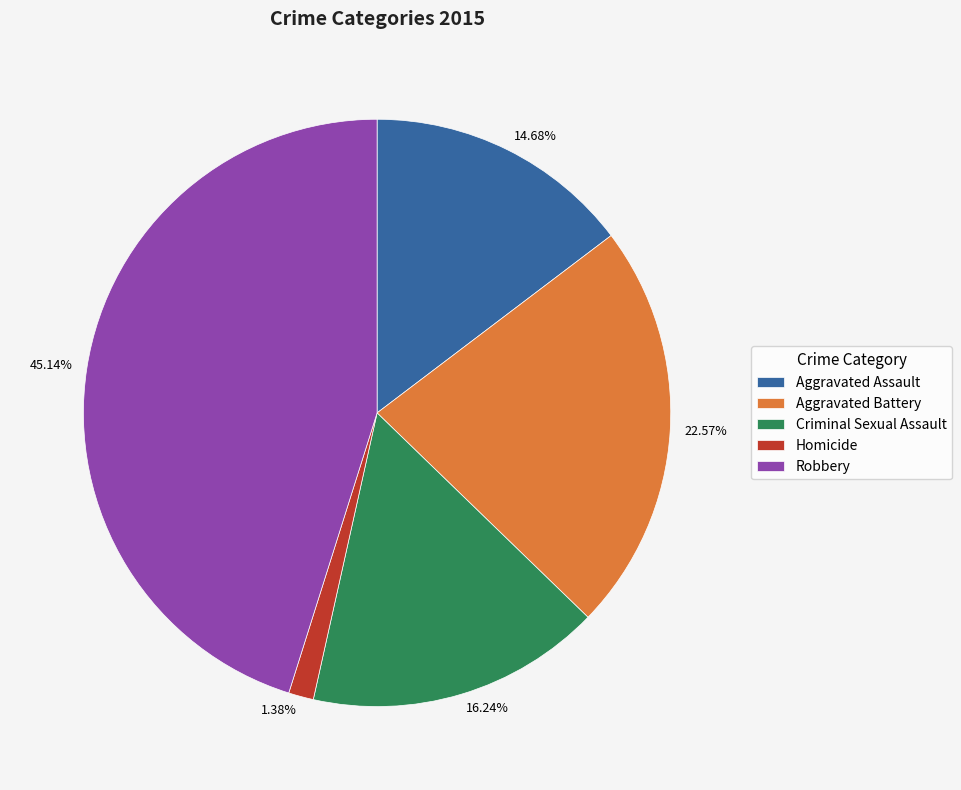

What is the total percentage of Robbery and Aggravated Assault?

59.8%